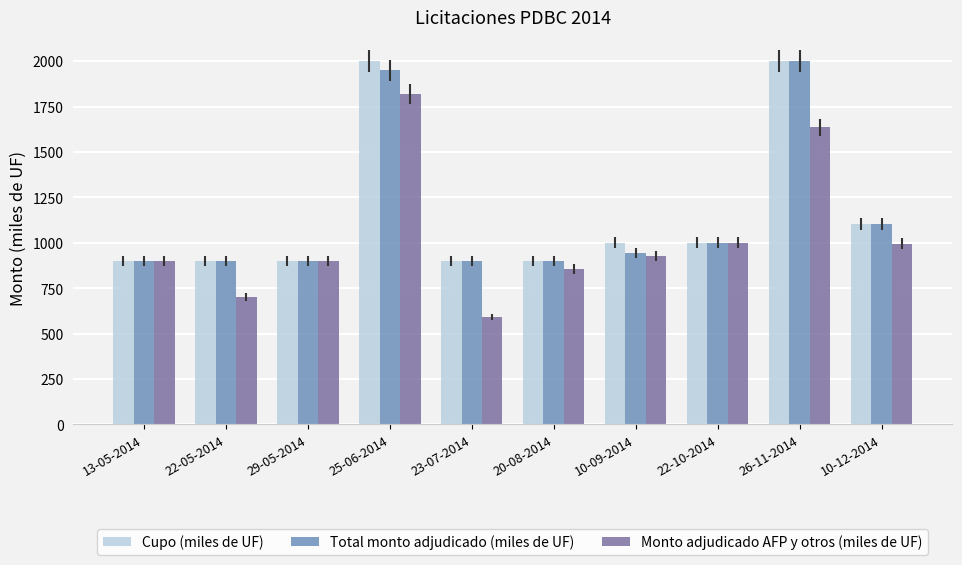

At which category is the sum across all series the highest?

25-06-2014